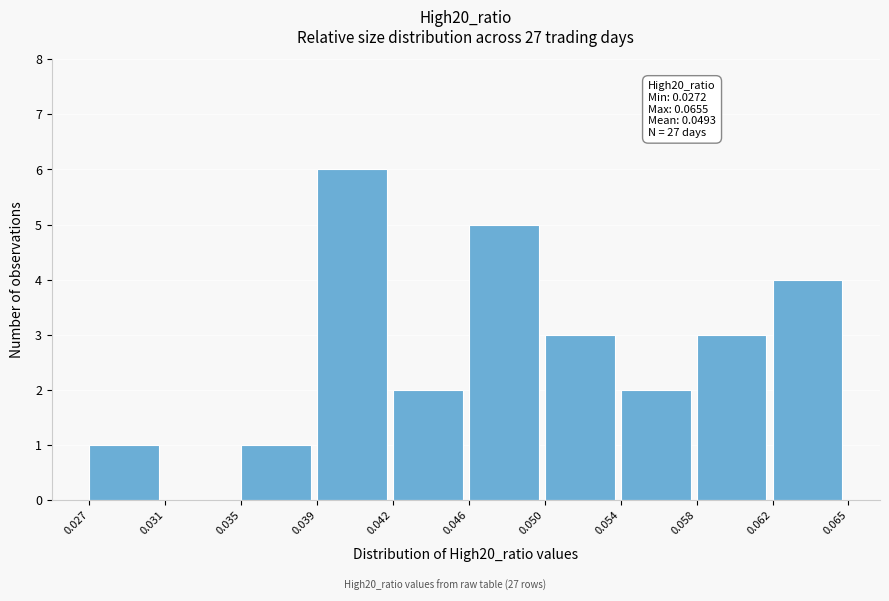

Reading right to left, extract all data points from this chart.

0.062=4	0.058=3	0.054=2	0.050=3	0.046=5	0.042=2	0.039=6	0.035=1	0.031=0	0.027=1